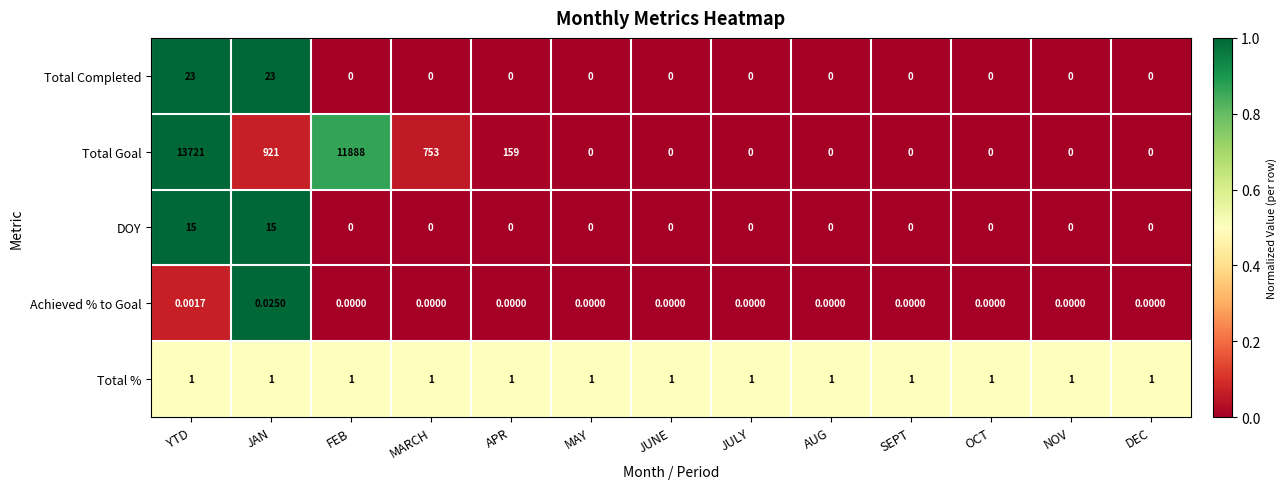

Which series has the largest total across all categories?

Total Goal